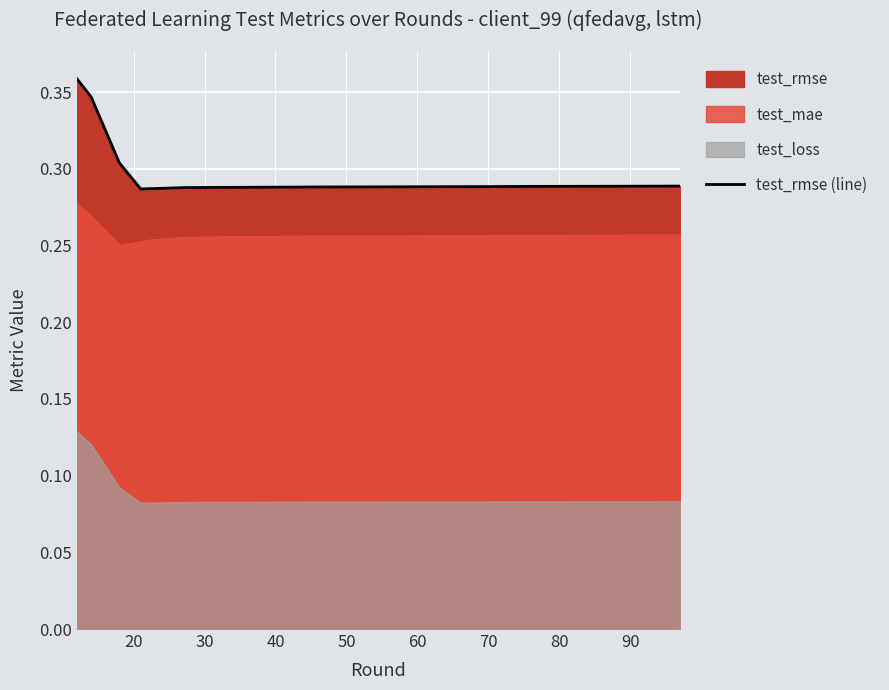

What is the sum of the values at 100 and 10?

0.6